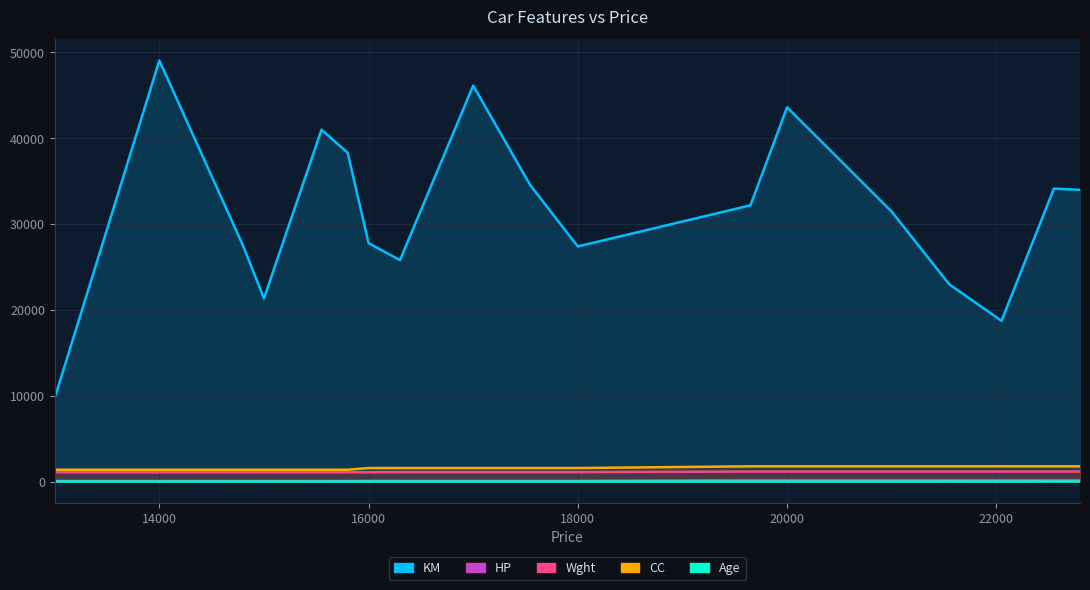

True or false: KM has more than 1 interior local peaks.

True